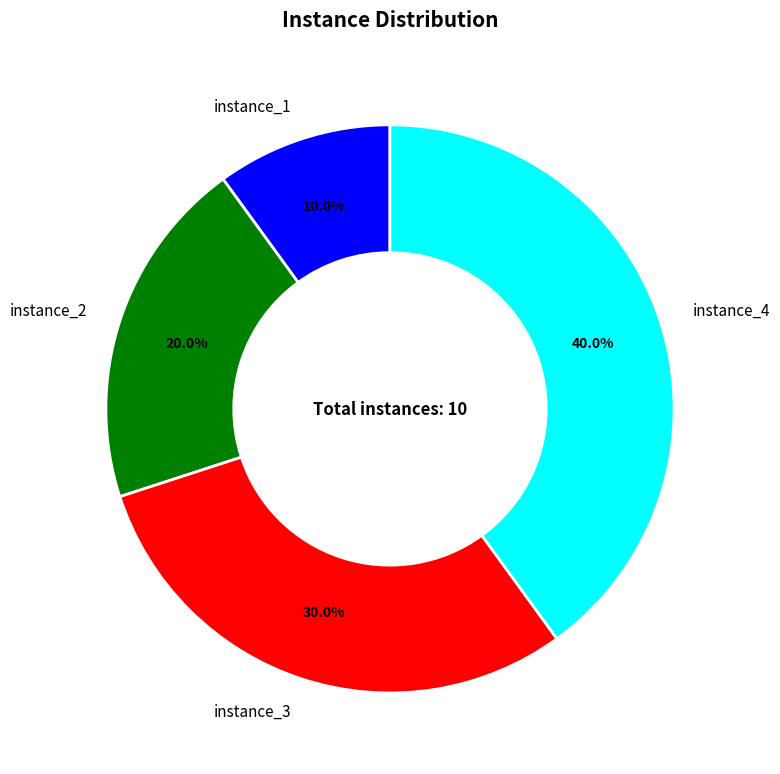

Which slice is the largest?

instance_4